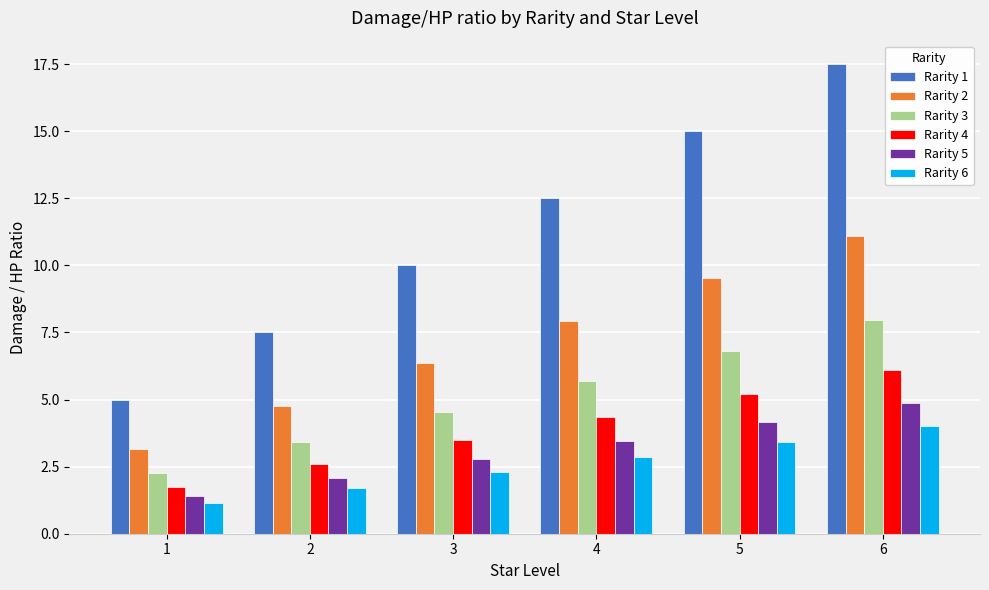

Rank the series by their maximum value, from lowest to highest.

Rarity 6, Rarity 5, Rarity 4, Rarity 3, Rarity 2, Rarity 1